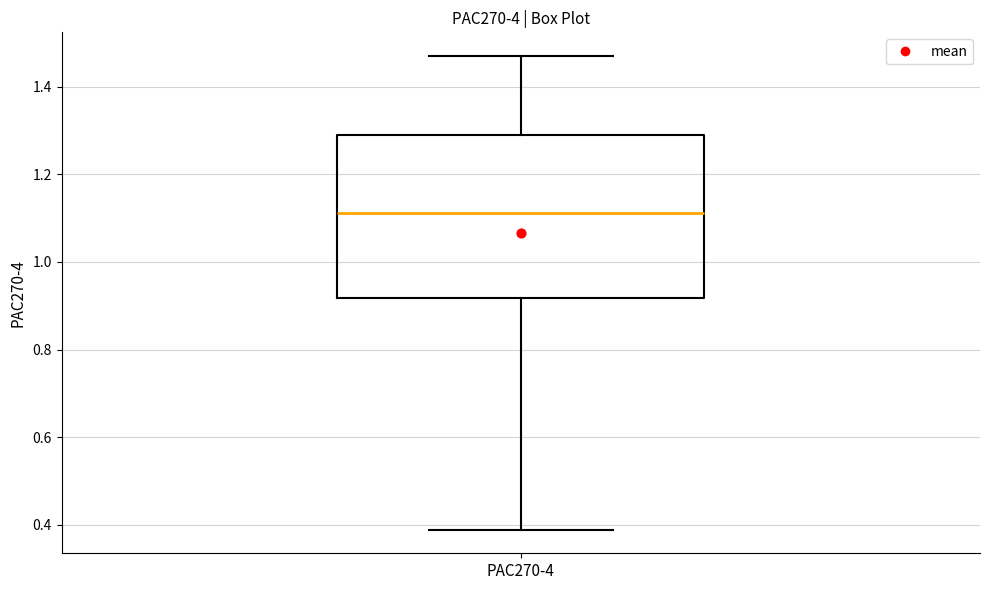

Read this box plot against the y-axis: the position of the median line, the range covered by the box, and the ends of both whiskers. The values are not printed on the chart, so give them approximately, as read against the axis.

median 1.12, box 0.92 to 1.28, whiskers 0.38 to 1.48